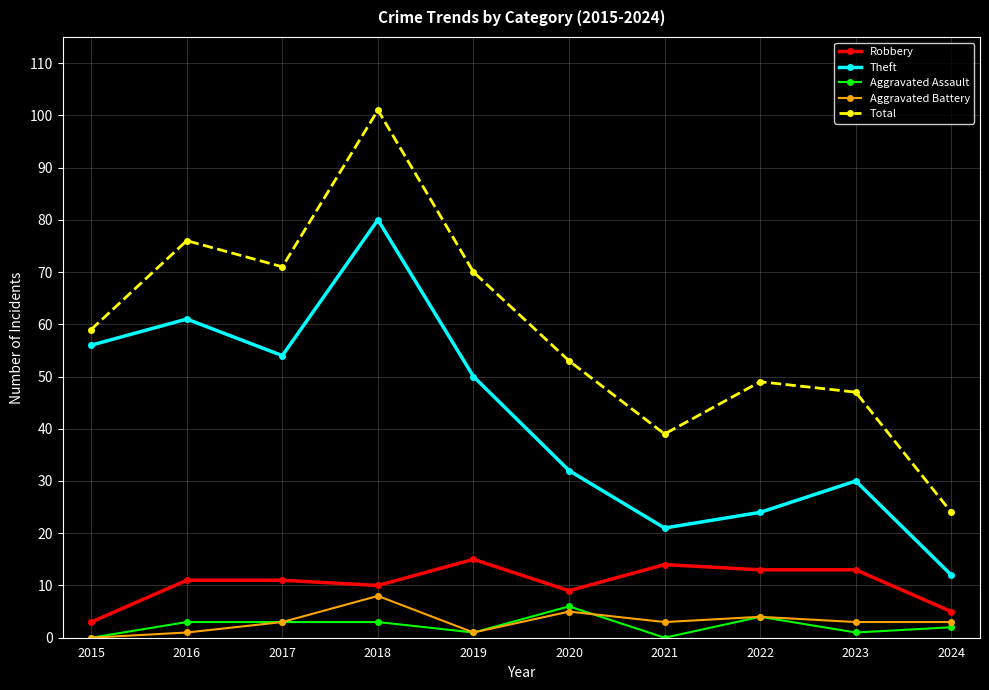

Reading right to left, extract all data points from this chart.

Robbery: 5	13	13	14	9	15	10	11	11	3
Theft: 12	30	24	21	32	50	80	54	61	56
Aggravated Assault: 2	1	4	0	6	1	3	3	3	0
Aggravated Battery: 3	3	4	3	5	1	8	3	1	0
Total: 24	47	49	39	53	70	101	71	76	59